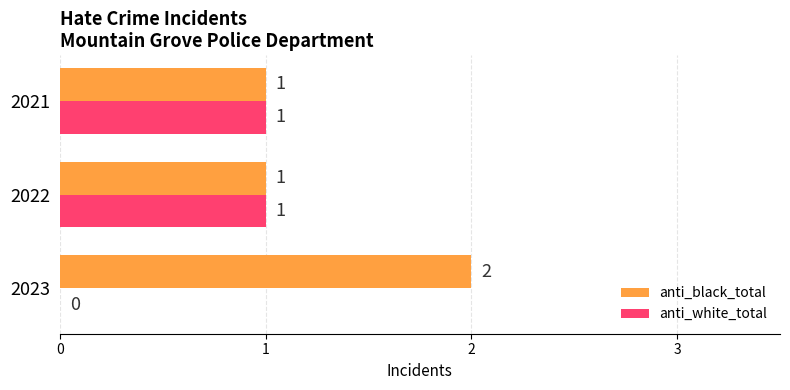

Which series has the largest total across all categories?

anti_black_total